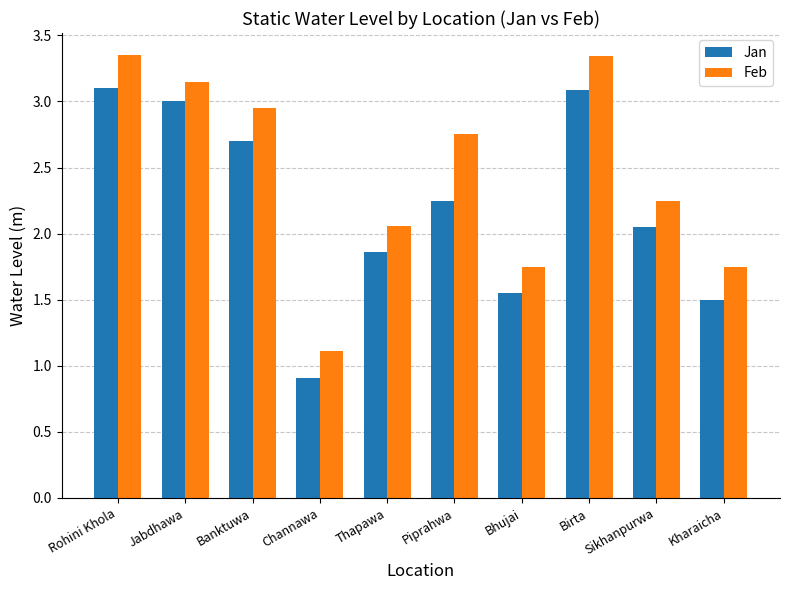

At how many categories does at least one series exceed 1?

10